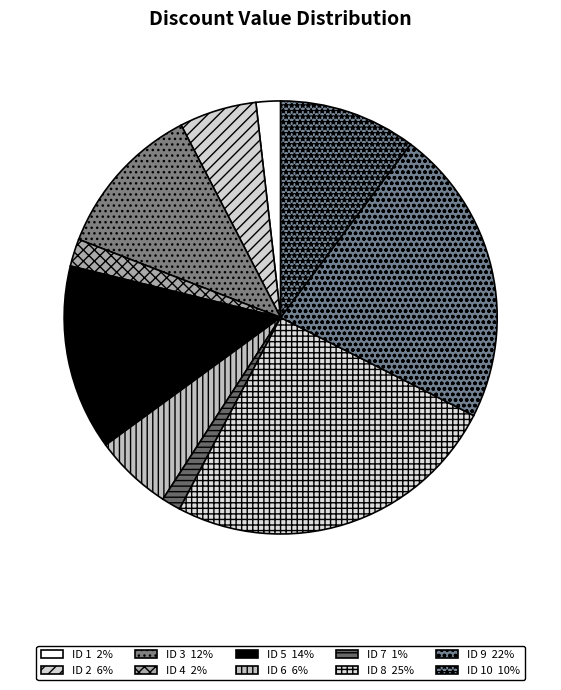

Count the number of slices in the pie.

10